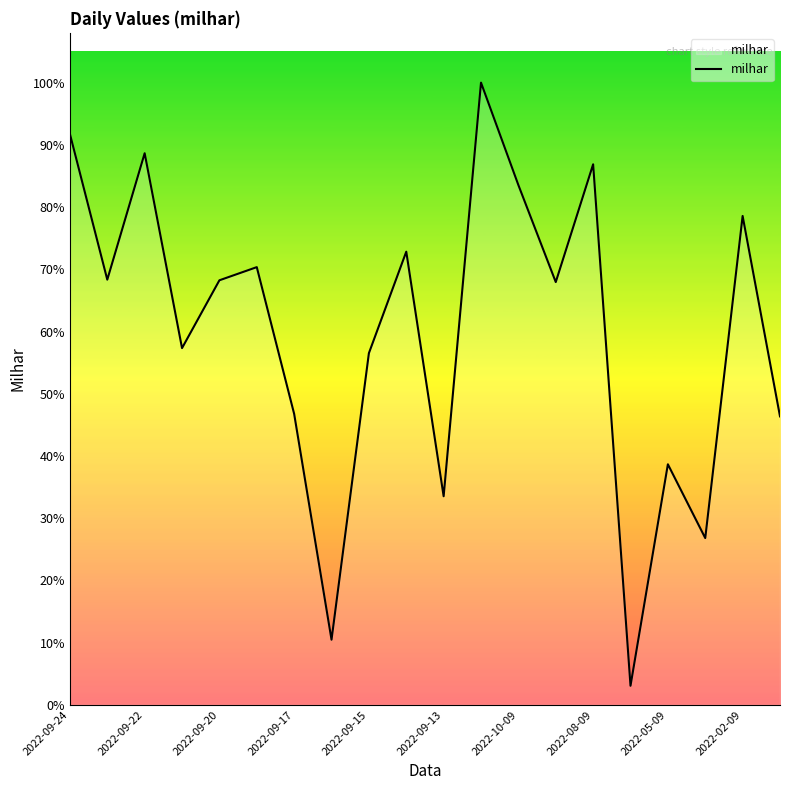

Does the chart display data point markers on the line(s)?

No